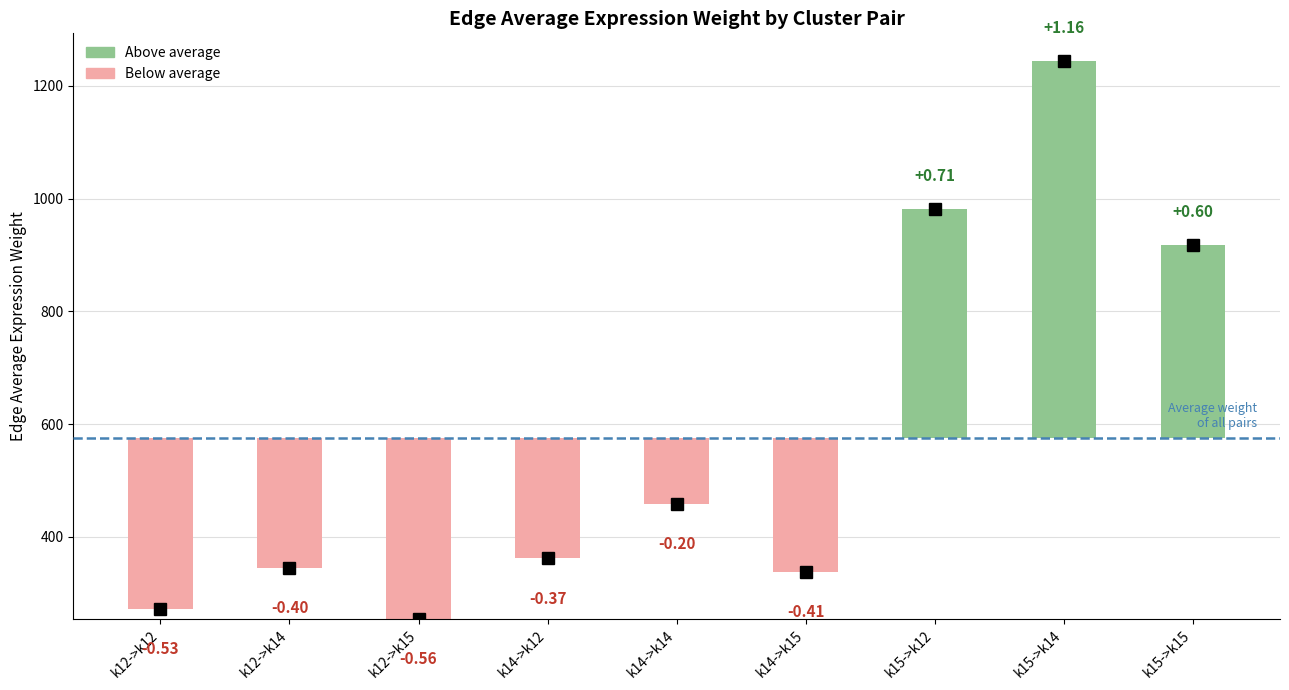

What is the total value across all series at k14->k14?

458.8